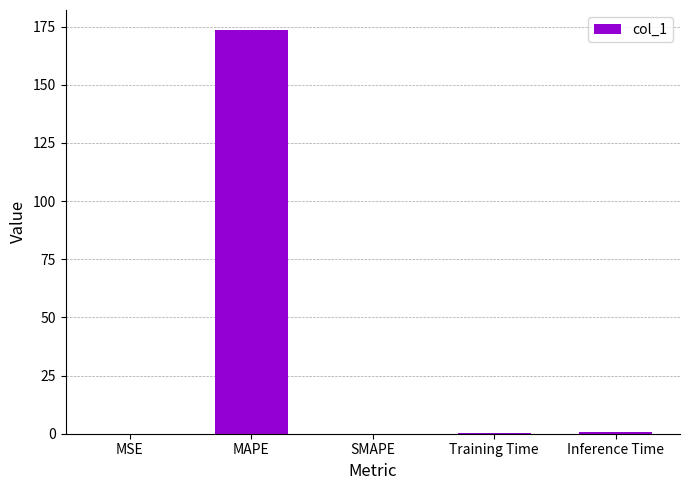

What value does the data have at MAPE?

173.5